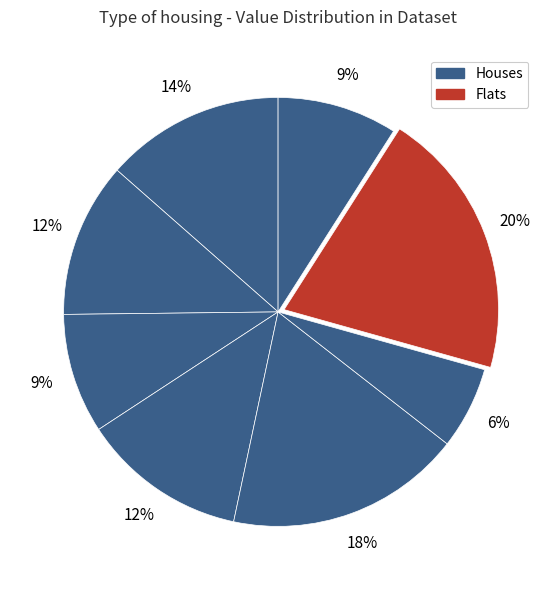

To the nearest percent, what is the average slice percentage?

12%